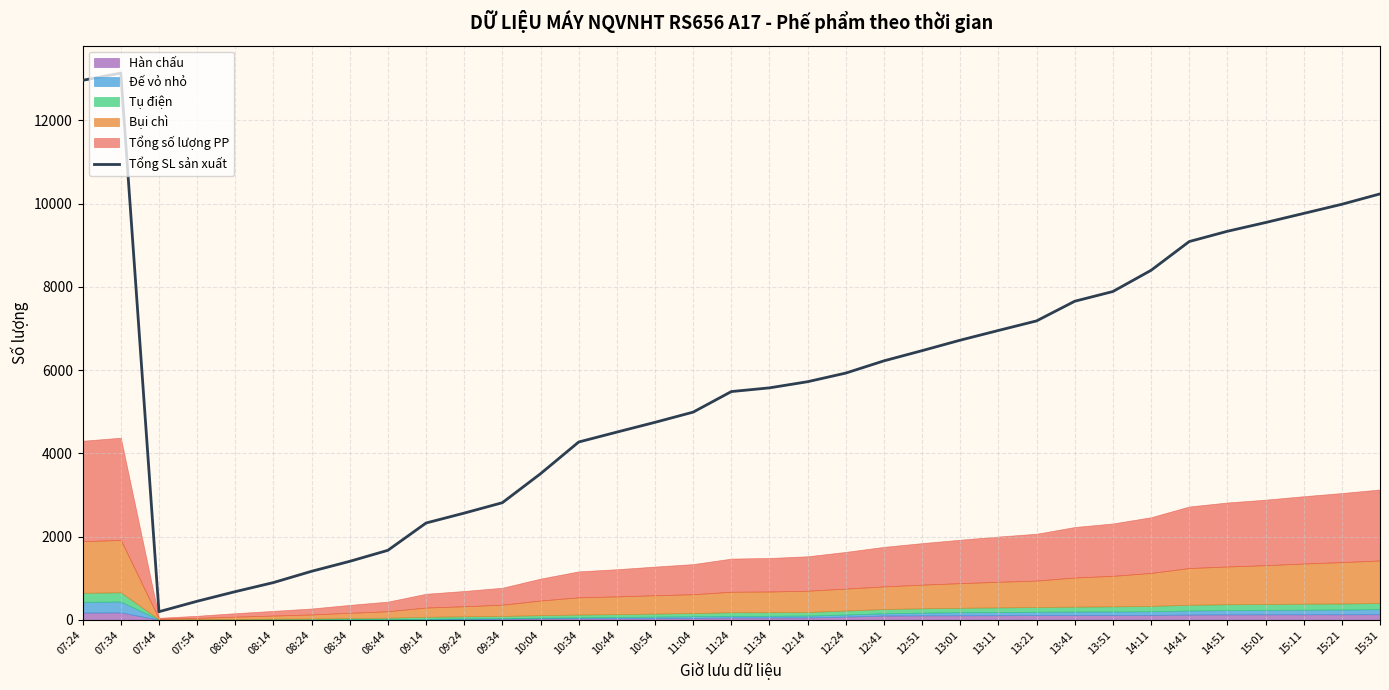

Reading right to left, list all the values displayed in this chart.

10232	9983	9763	9544	9334	9087	8396	7887	7653	7181	6951	6718	6466	6221	5927	5720	5572	5483	4989	4744	4509	4271	3509	2813	2563	2325	1669	1404	1165	894	676	445	194	13135	12961